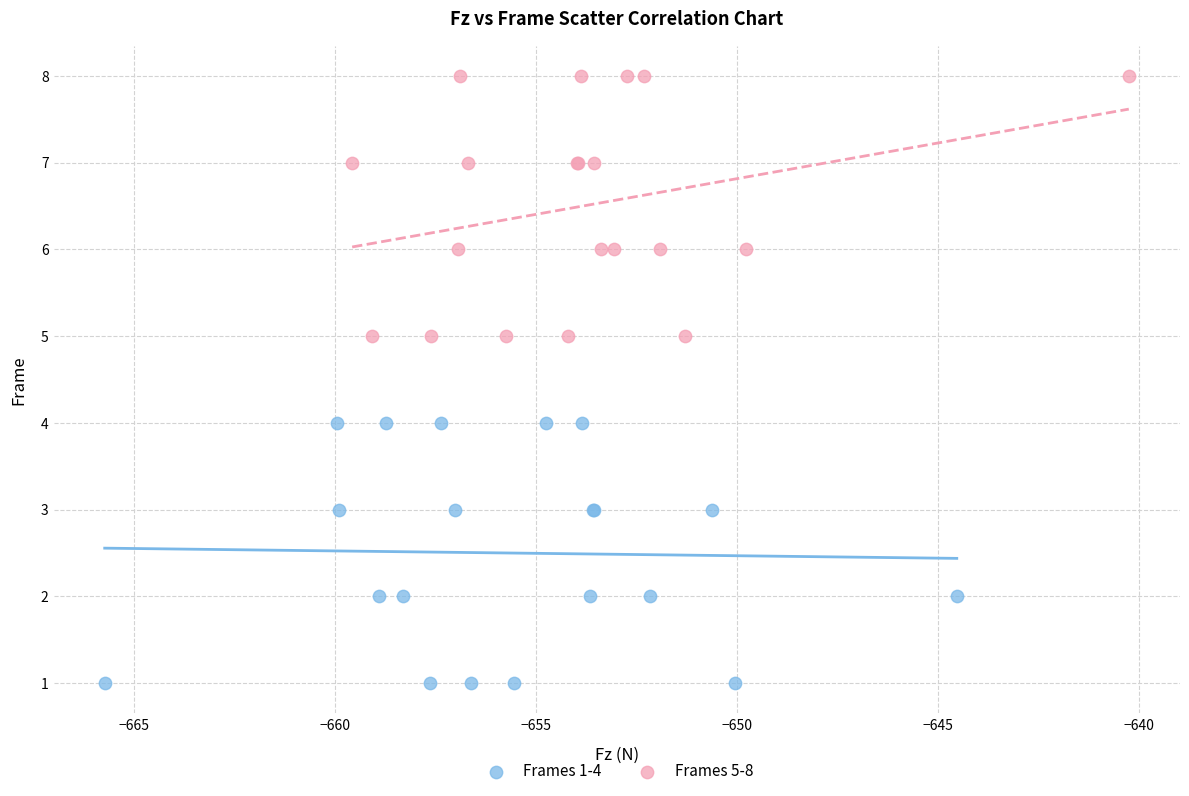

Which series reaches the minimum Y coordinate?

Frames 1-4